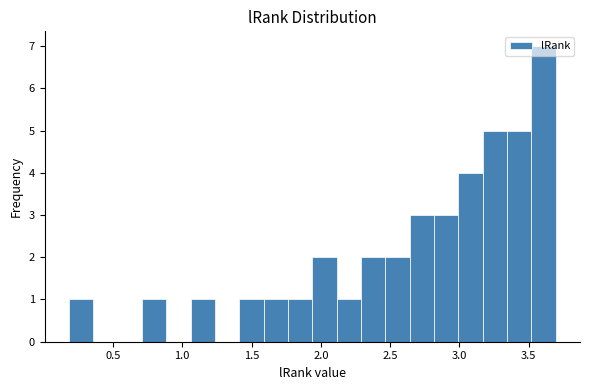

Read against the x-axis, roughly where is the centre of the tallest bar?

3.60